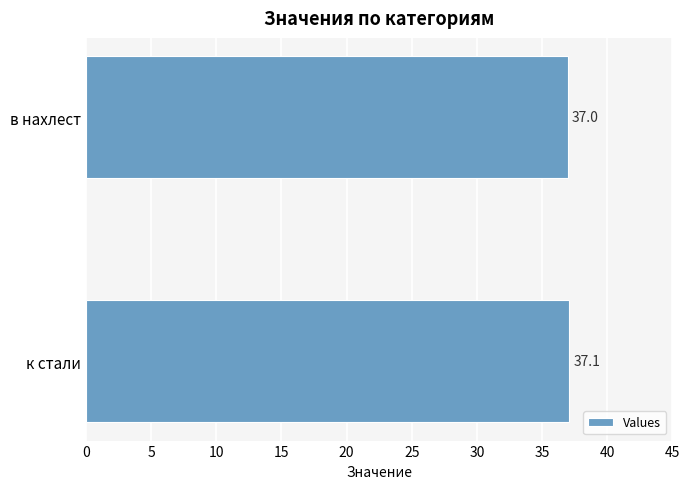

List the labels in order of value, largest first.

к стали, в нахлест